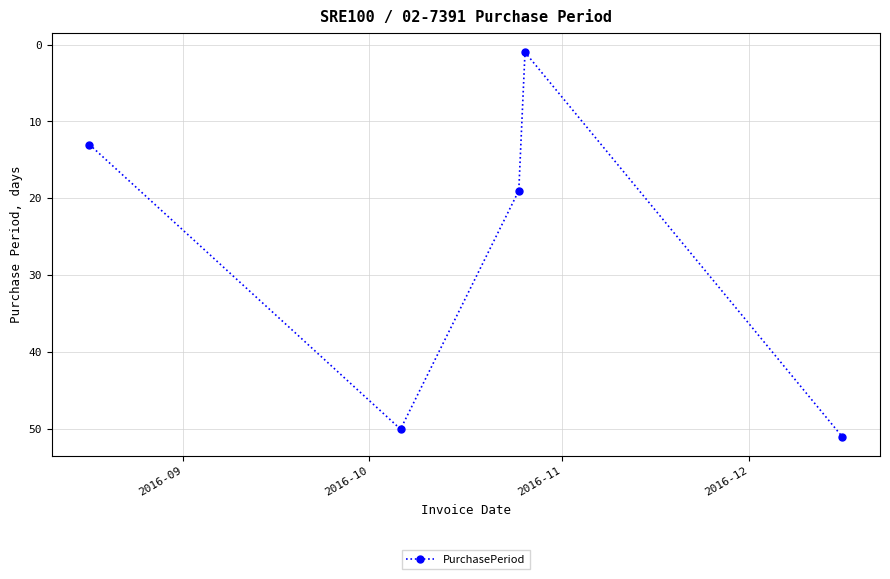

What is the sum of all values?

134